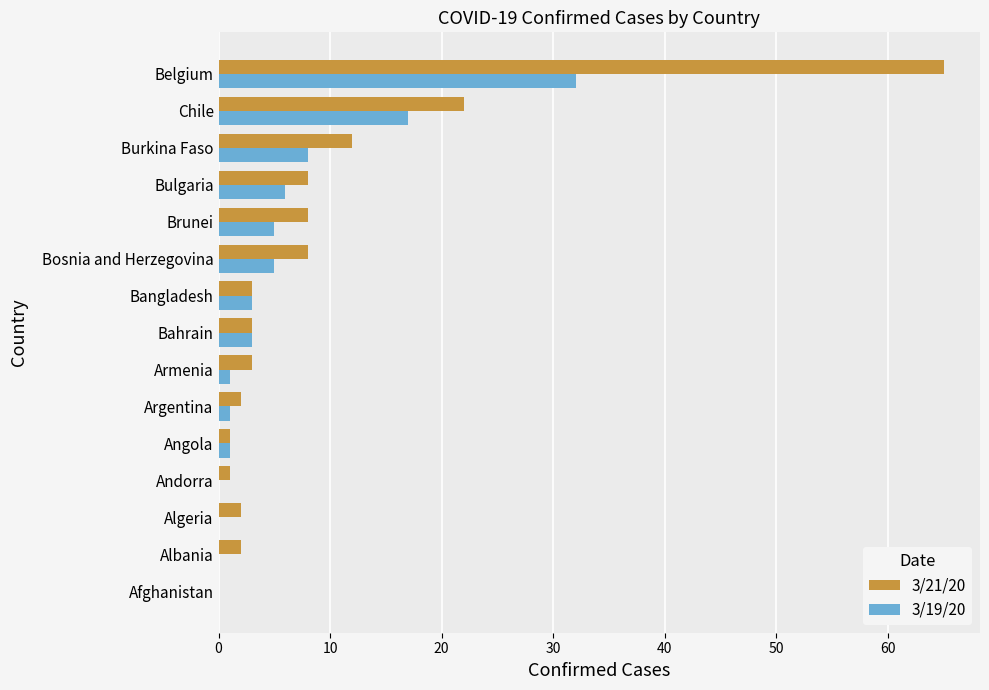

The value of 3/21/20 at Afghanistan is 24. True or false?

False